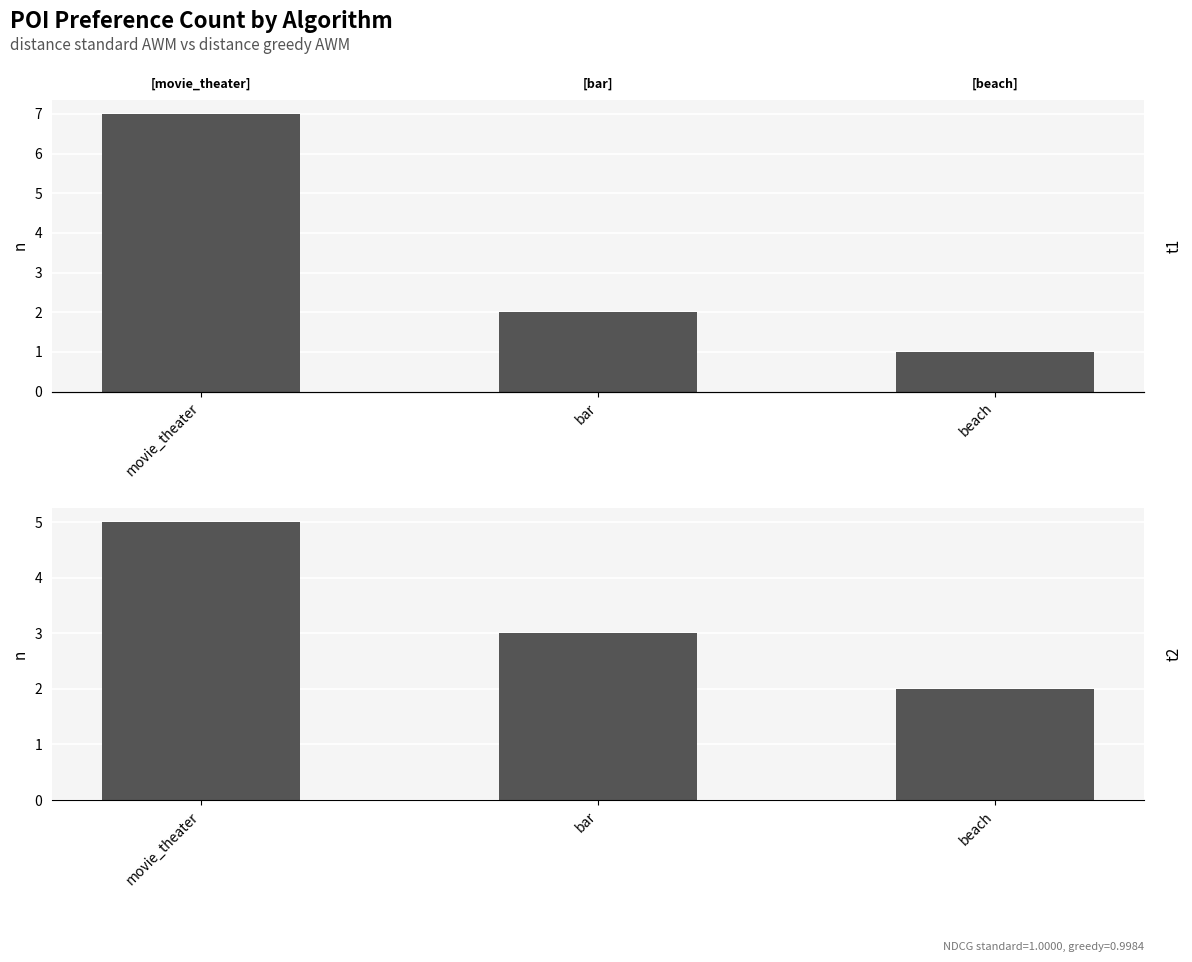

Reading left to right, extract all data points from this chart.

standard AWM: 7	2	1
greedy AWM: 5	3	2